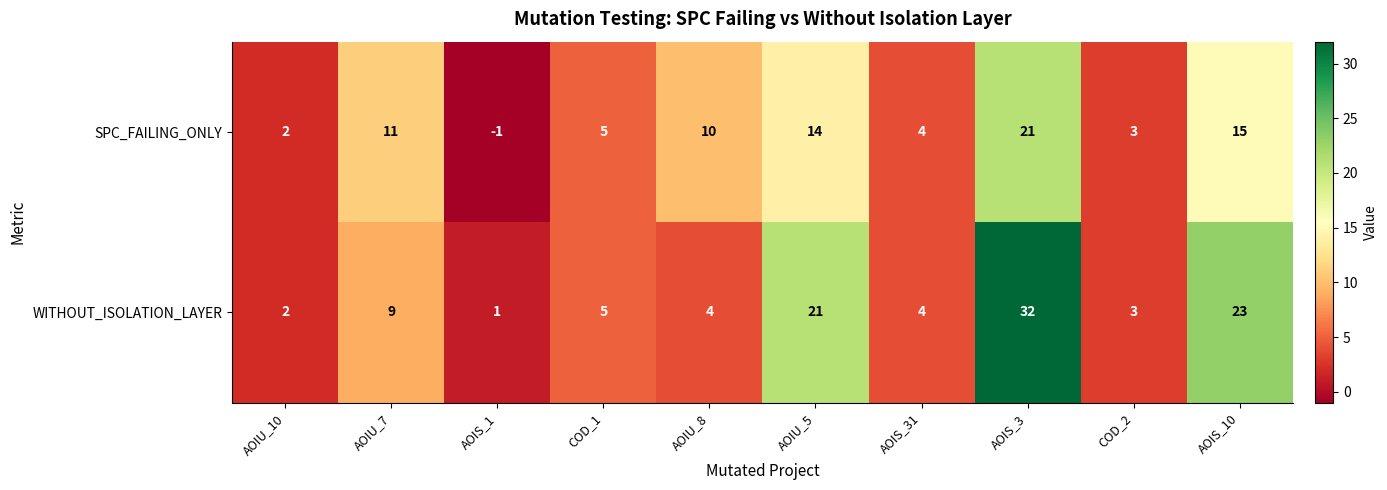

At how many categories does at least one series exceed 25?

1